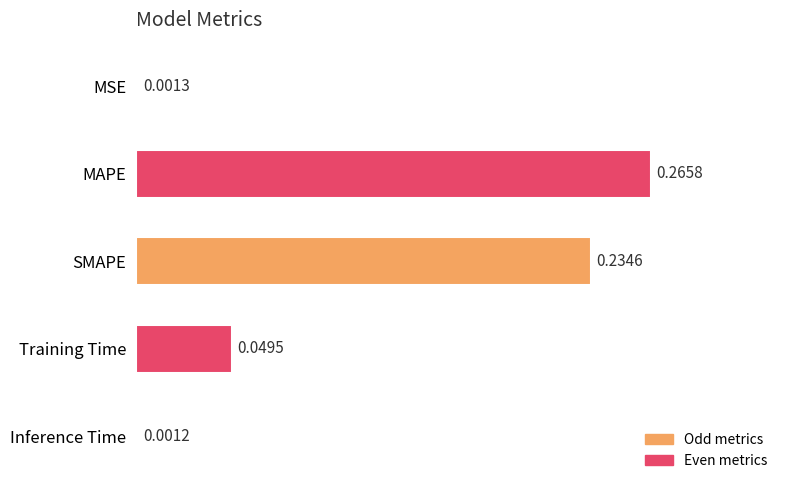

List the labels in order of value, smallest first.

Inference Time, MSE, Training Time, SMAPE, MAPE